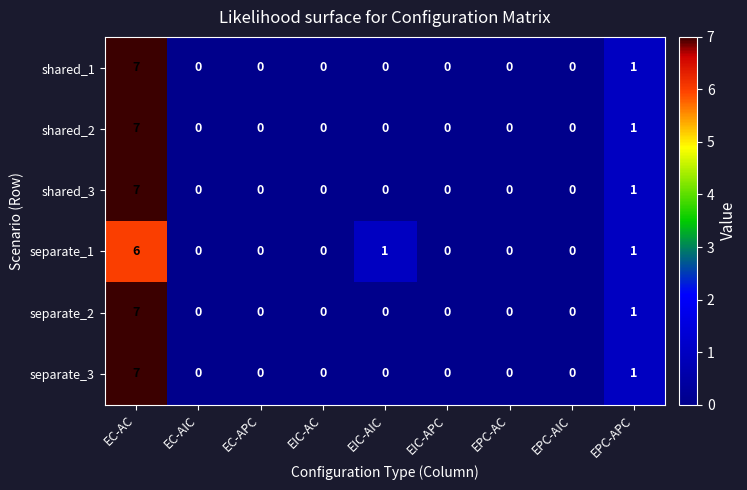

Is the value of shared_1 at EIC-APC greater than the value of separate_3 at EPC-APC?

No